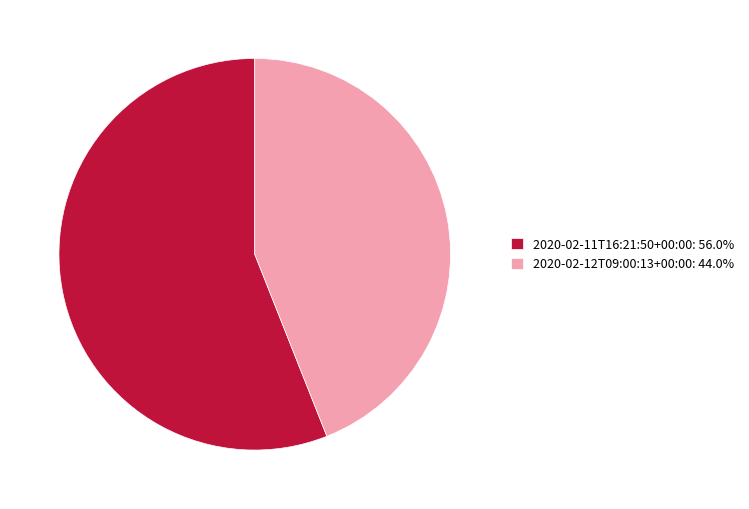

Is it true that 2020-02-11T16:21:50+00:00 is 56% of the pie?

True